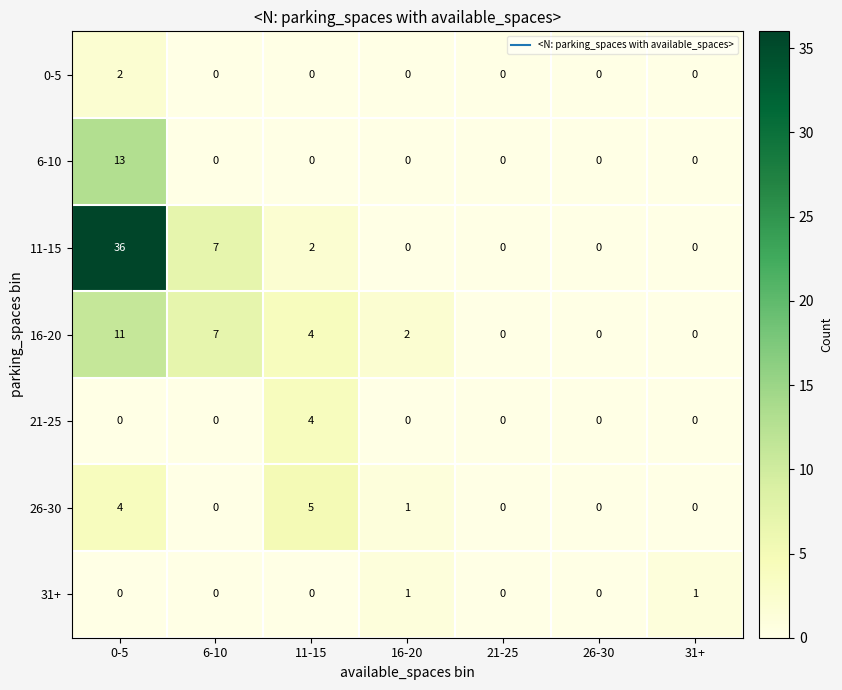

The value of 26-30 at 0-5 is 7. True or false?

False